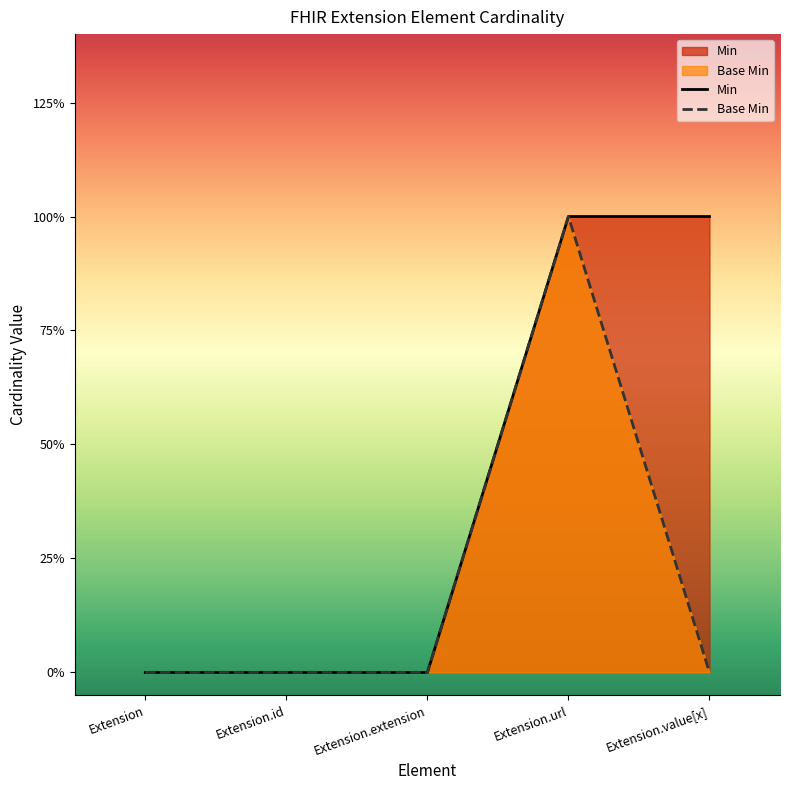

Is the value of Base Min at Extension.value[x] greater than the value of Min at Extension?

No